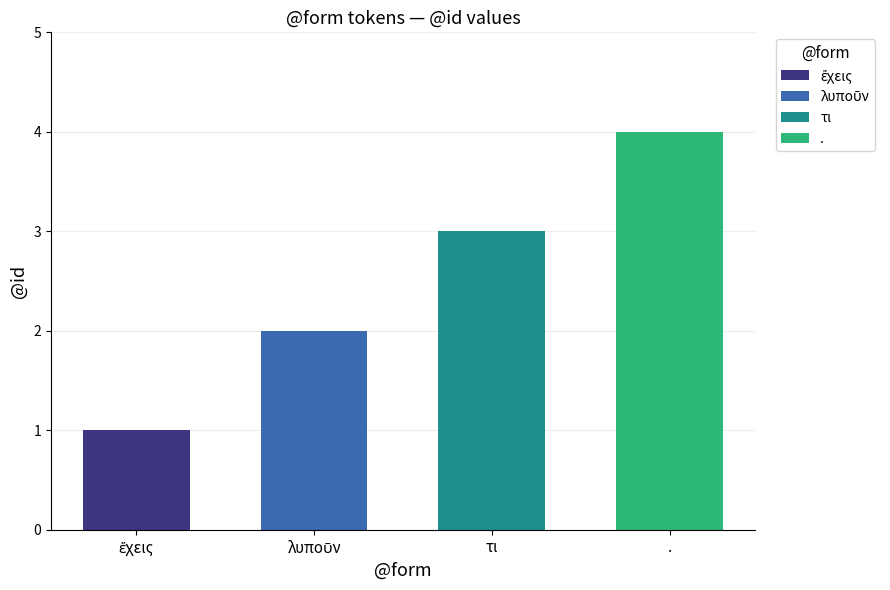

At which label does the data first exceed 3?

.